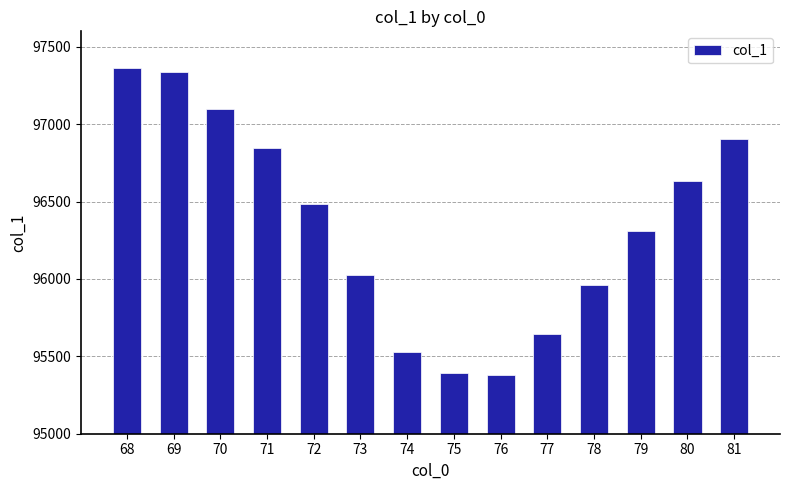

At which label does the data first exceed 96484?

68